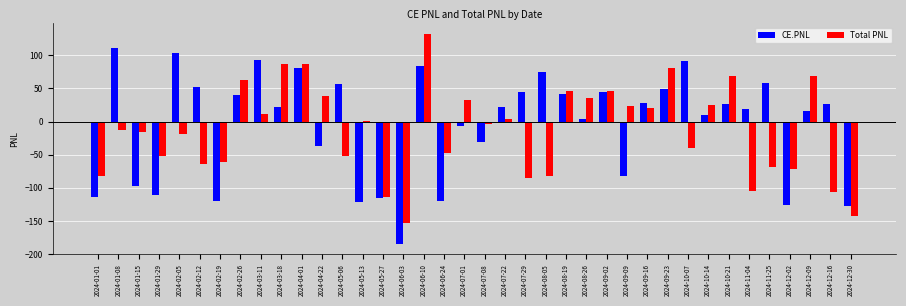

At which label does Total PNL first exceed -3?

2024-02-26